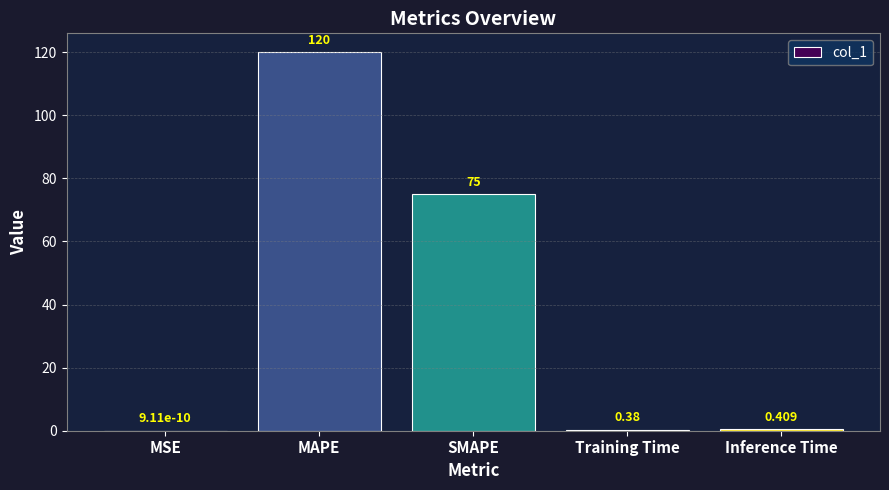

Which label corresponds to the largest value in the chart?

MAPE